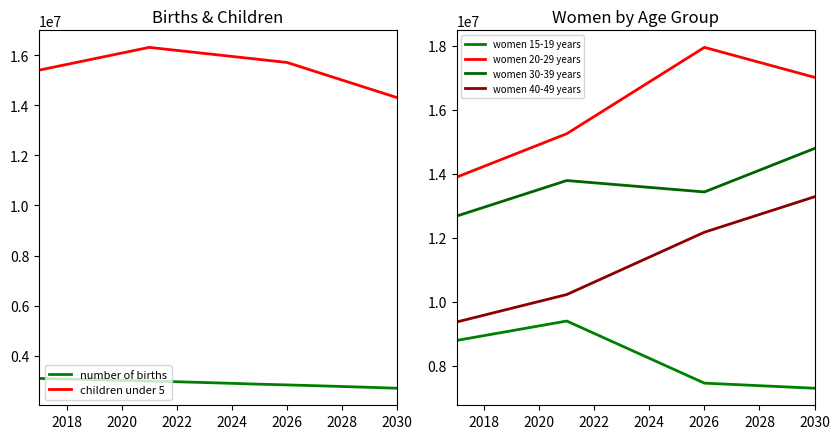

List the series in order of their peak value, highest first.

women 20-29 years, children under 5, women 30-39 years, women 40-49 years, women 15-19 years, number of births